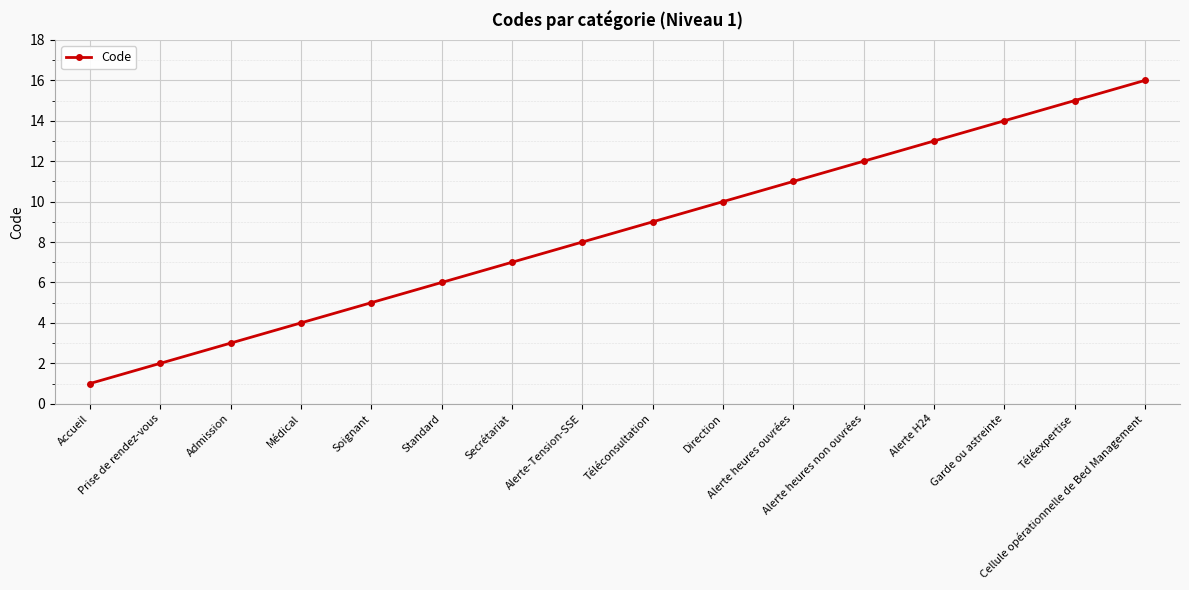

What is the approximate value at Médical, to the nearest 5?

5